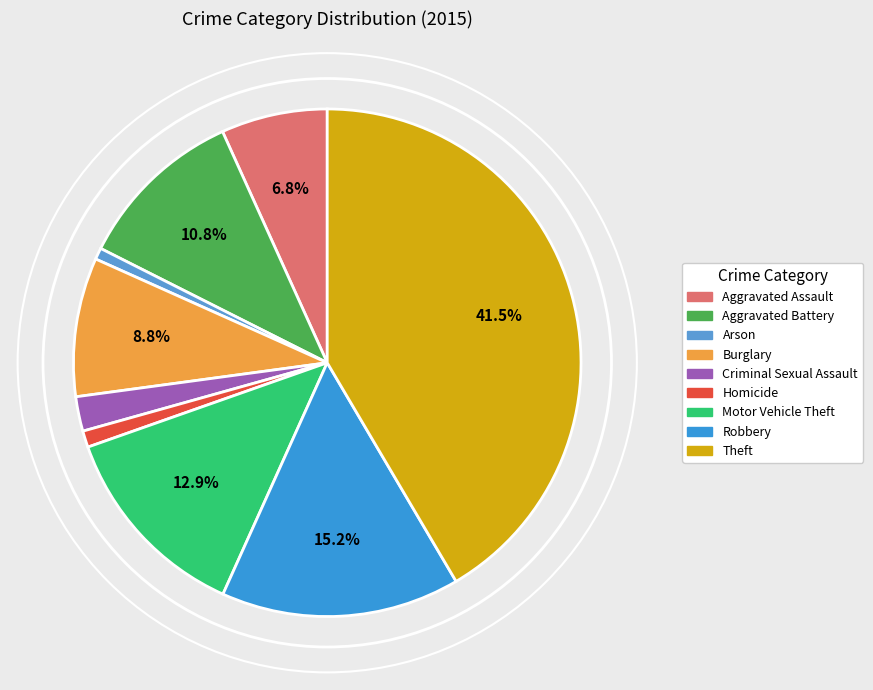

How many slices are in this pie chart?

9